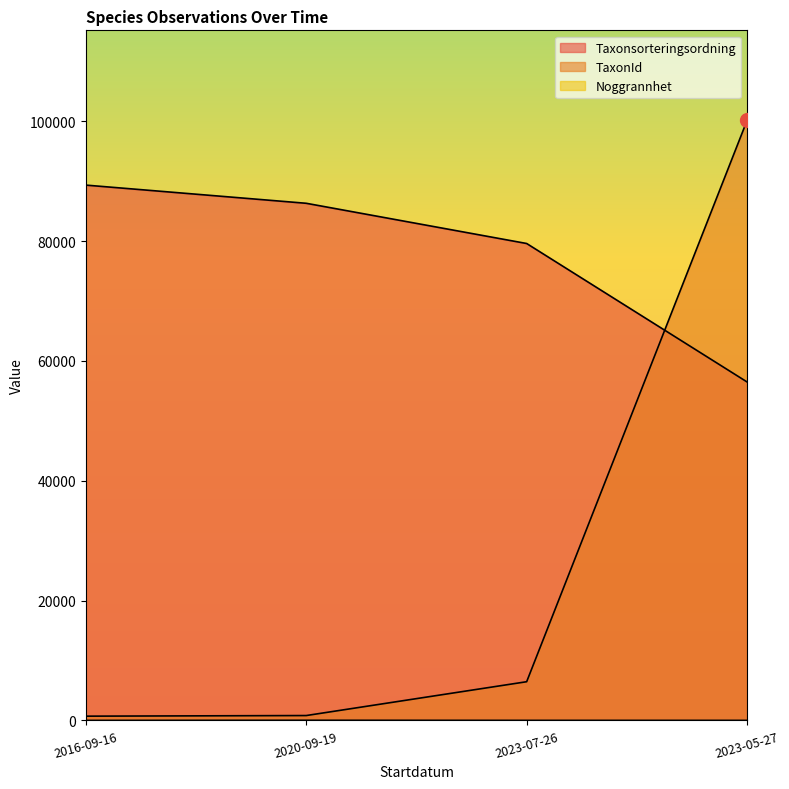

Reading left to right, transcribe all the data shown in this chart.

Taxonsorteringsordning: 2016-09-16=89332	2020-09-19=86298	2023-07-26=79587	2023-05-27=56478
TaxonId: 2016-09-16=714	2020-09-19=816	2023-07-26=6462	2023-05-27=100138
Noggrannhet: 2016-09-16=5	2020-09-19=25	2023-07-26=10	2023-05-27=10